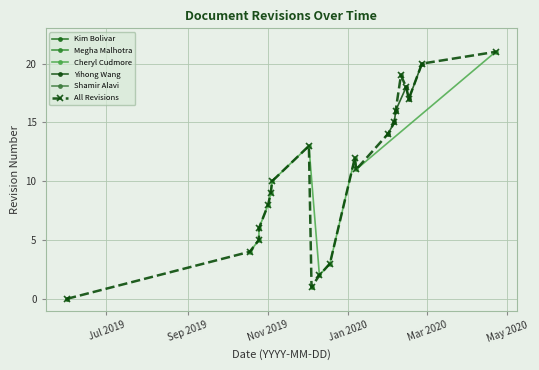

True or false: Yihong Wang has more than 2 points higher than both neighbors.

False